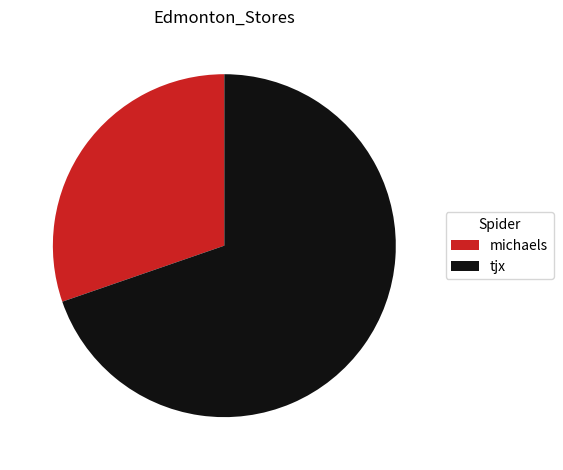

Rank the categories by value from highest to lowest.

tjx, michaels